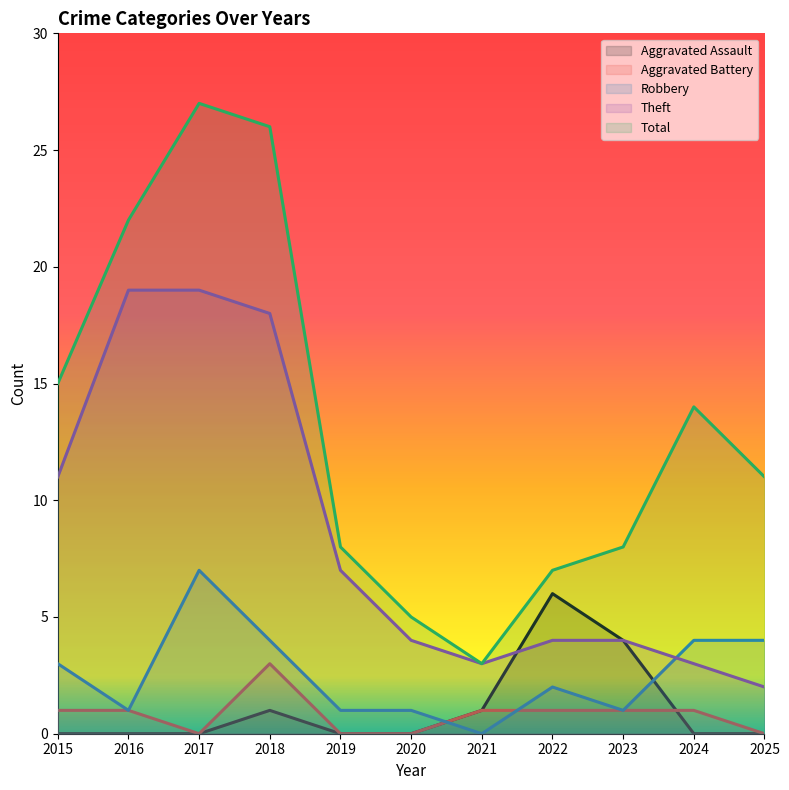

How many distinct data groups are displayed?

5